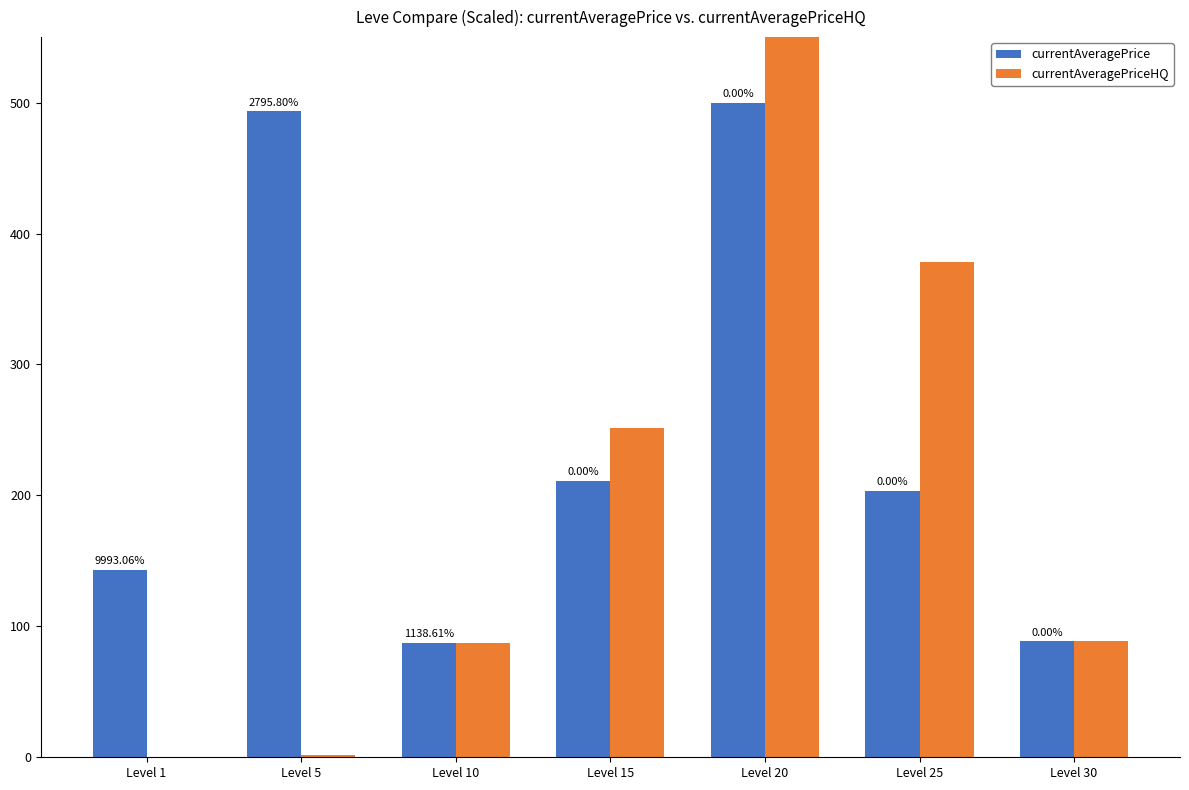

Reading right to left, what are all the values shown in this chart?

currentAveragePrice: 88.4	203.2	500.0	210.9	87.2	493.2	142.9
currentAveragePriceHQ: 88.5	377.9	749.0	251.2	86.9	1.7	0.3